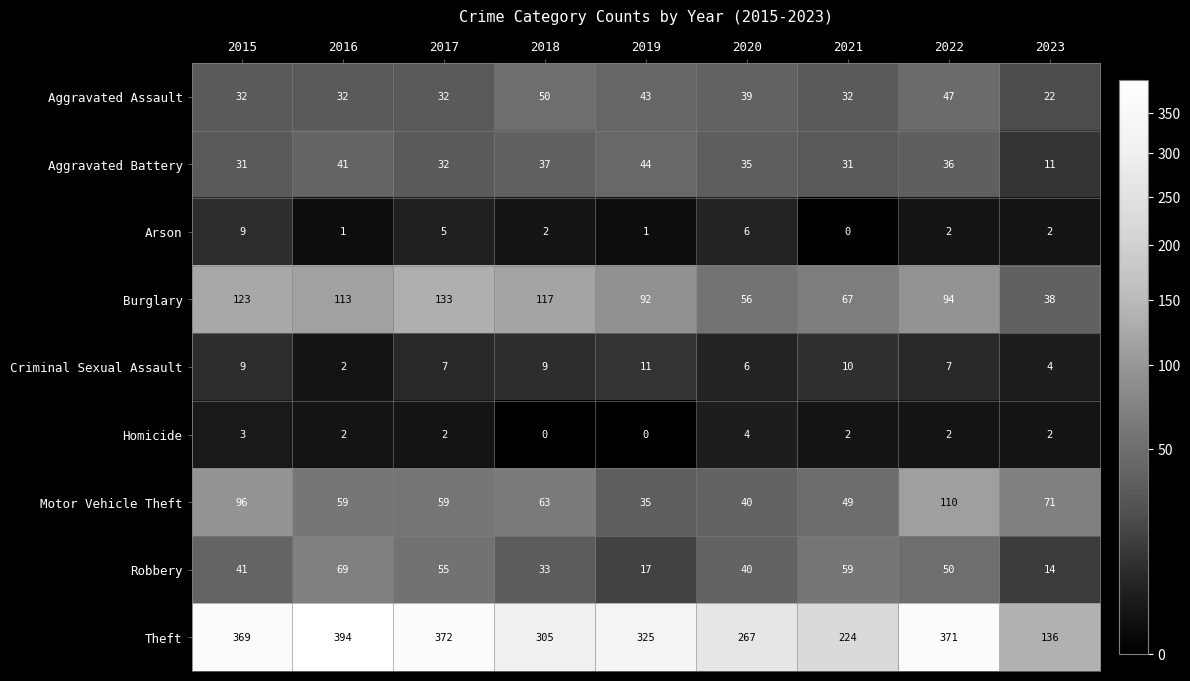

The Aggravated Battery series shows 31 at 2021. True or false?

True